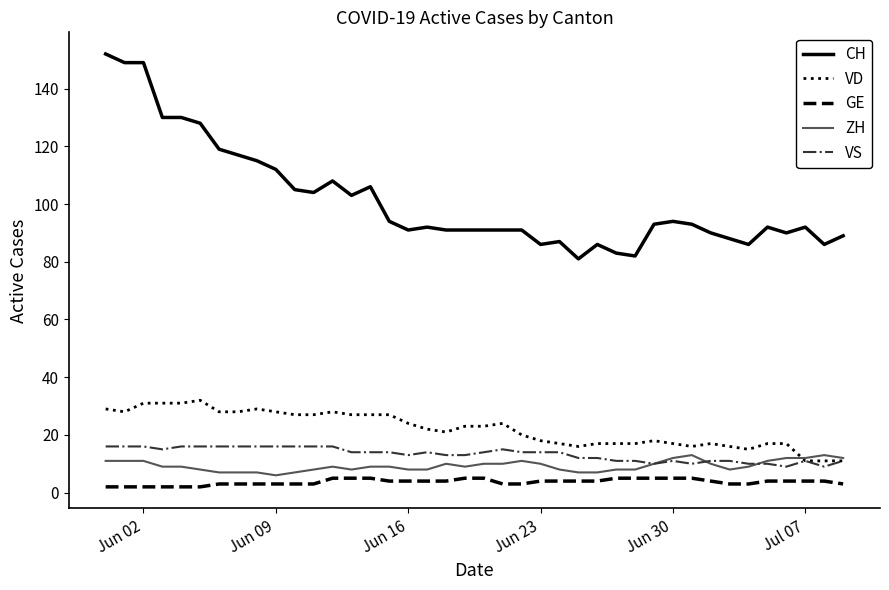

True or false: CH and GE cross at least once.

False